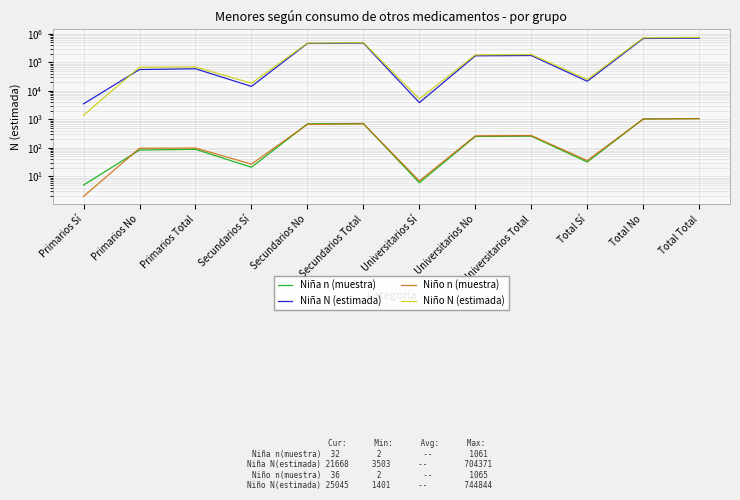

What is the difference between the highest and lowest values at Total No?

718770